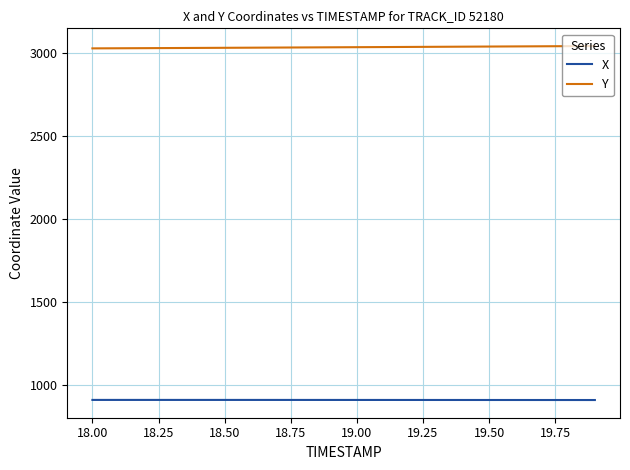

At how many categories does at least one series exceed 2327?

20